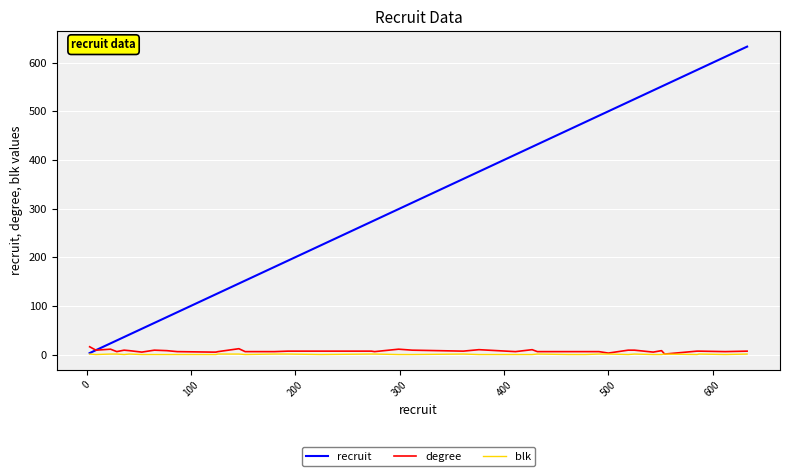

What is the difference between the maximum and minimum values in the degree series?

15